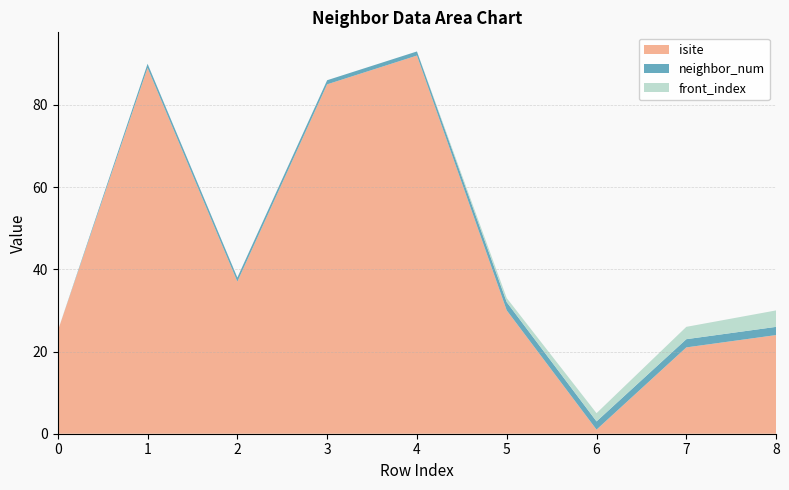

Reading left to right, list all the values displayed in this chart.

isite: 25	89	37	85	92	30	1	21	24
neighbor_num: 0	1	1	1	1	2	2	2	2
front_index: 0	0	0	0	0	1	2	3	4